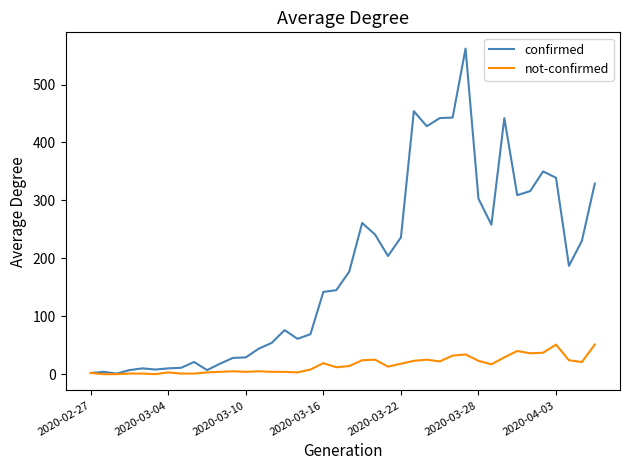

What is the difference between the second highest and minimum values in the not-confirmed series?

51